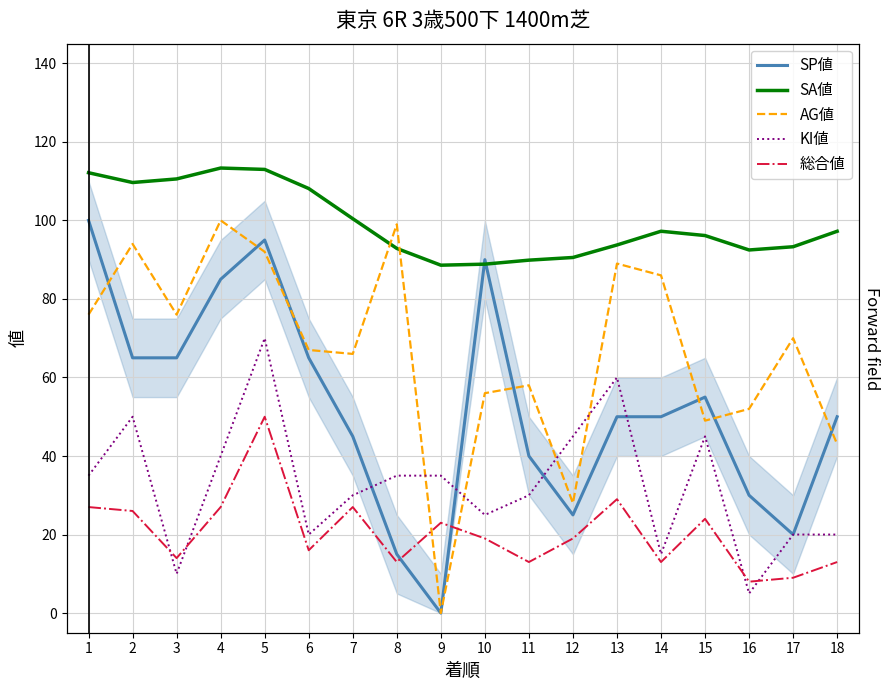

The KI値 series shows 60.0 at 13. True or false?

True